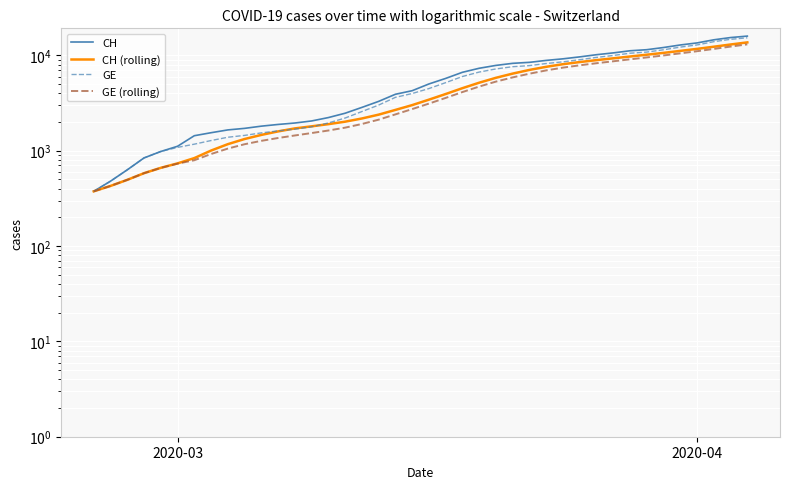

The value of CH at 3 is 397.3. True or false?

False